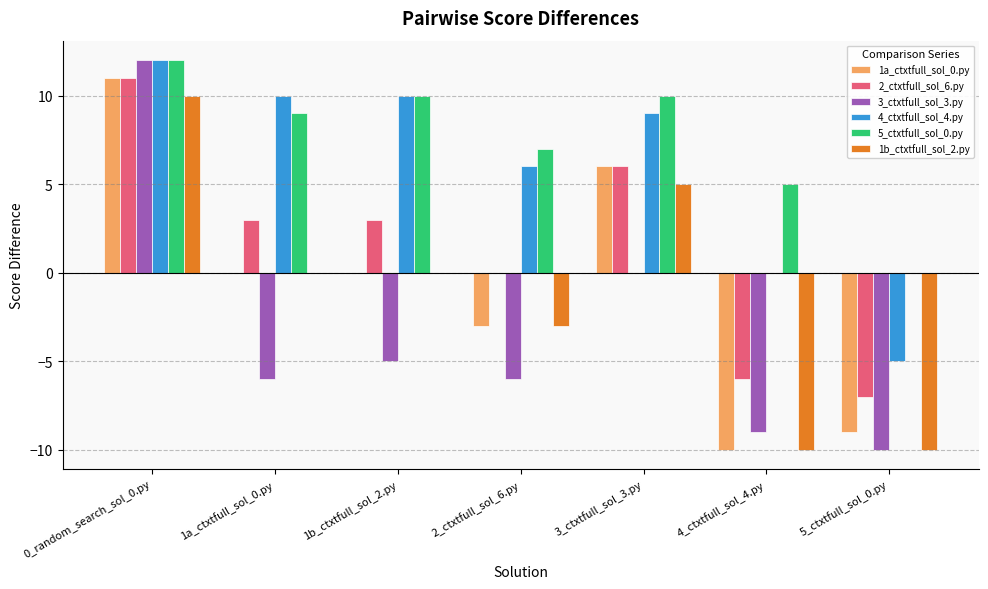

At which category is the sum across all series the highest?

0_random_search_sol_0.py